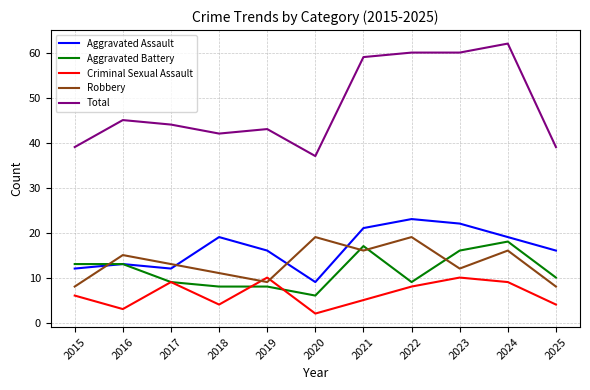

Where is the first local maximum for Total?

2016